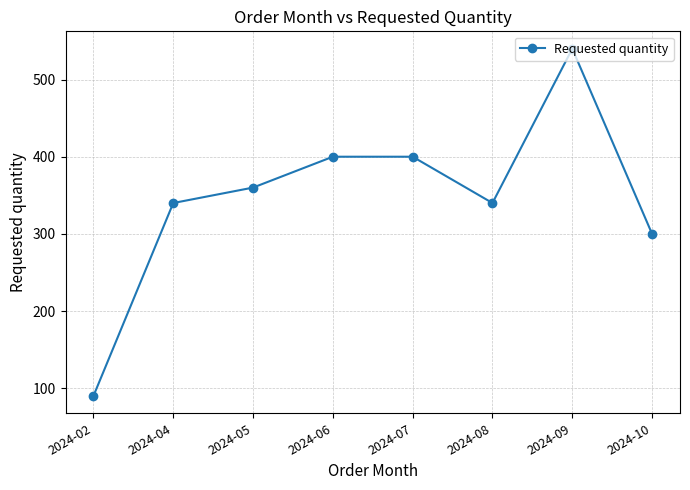

At which category does the chart reach its minimum across all series?

2024-02